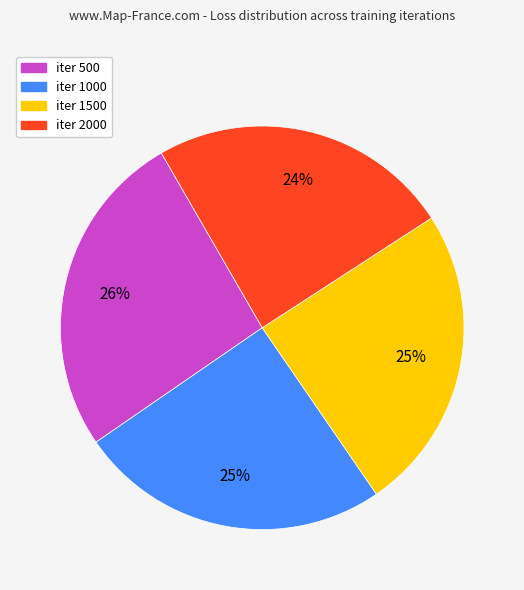

Count the number of slices in the pie.

4